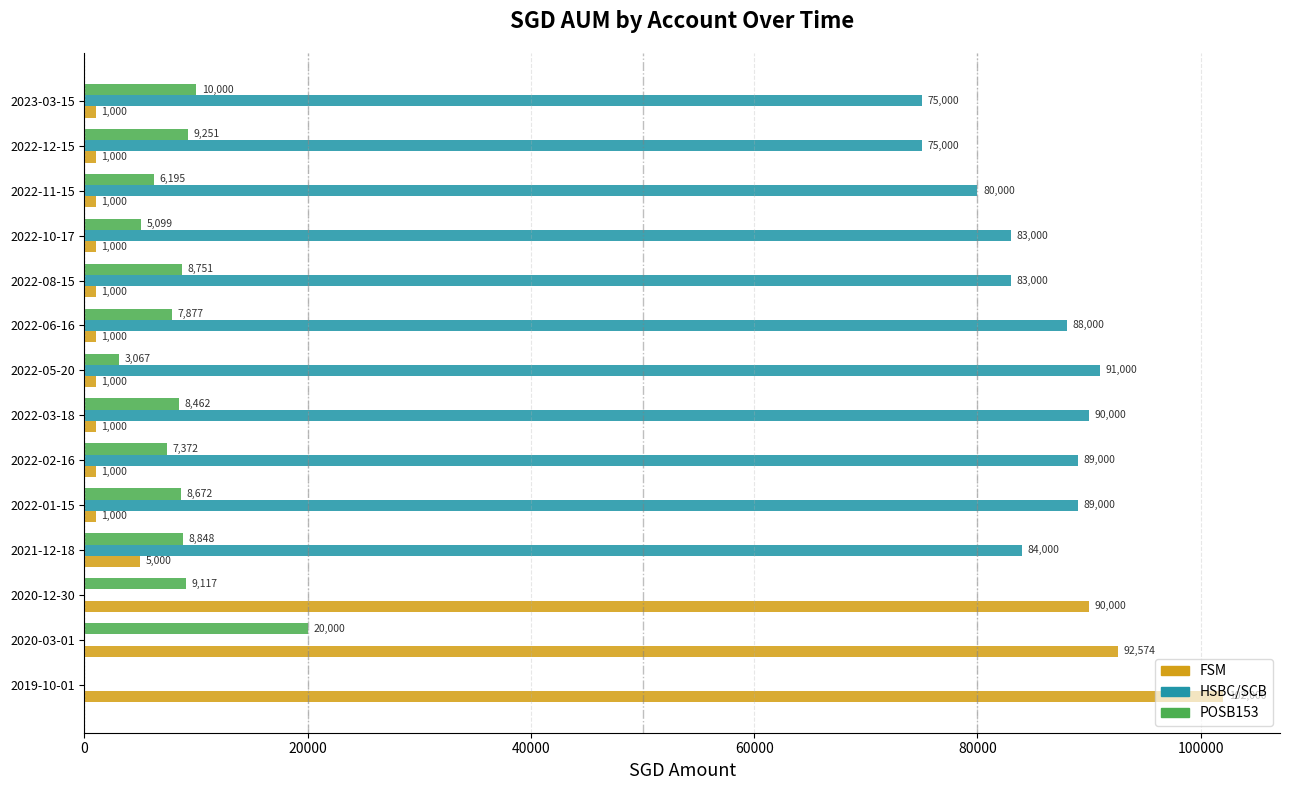

At which category is the sum across all series the highest?

2020-03-01